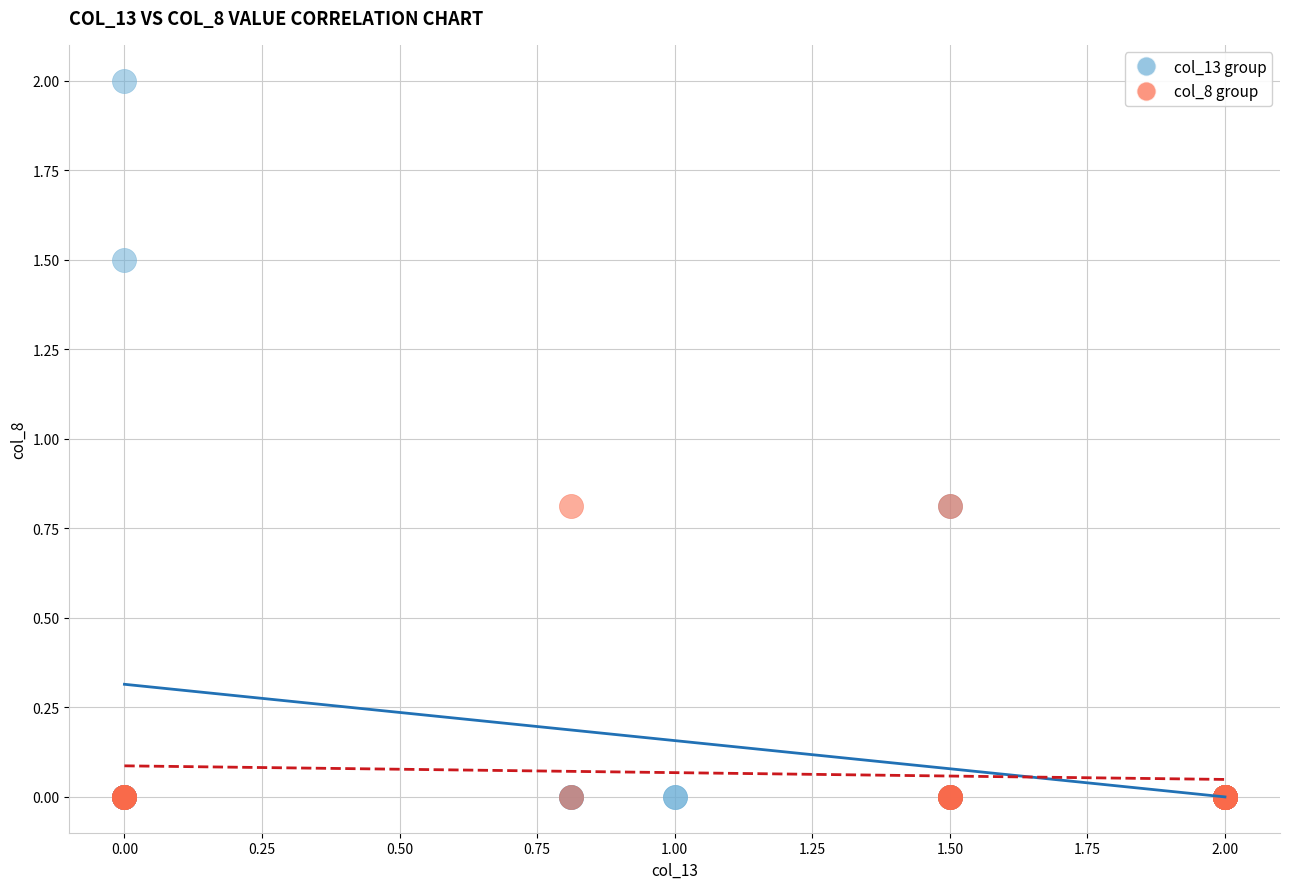

Which series contains the highest Y value?

col_13 group